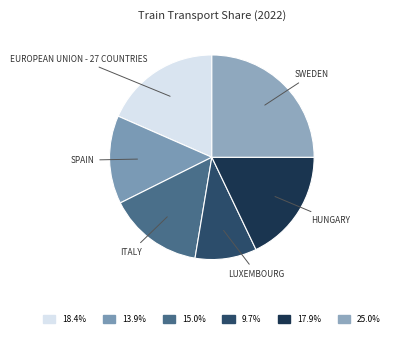

What is the largest slice in the pie chart?

Sweden